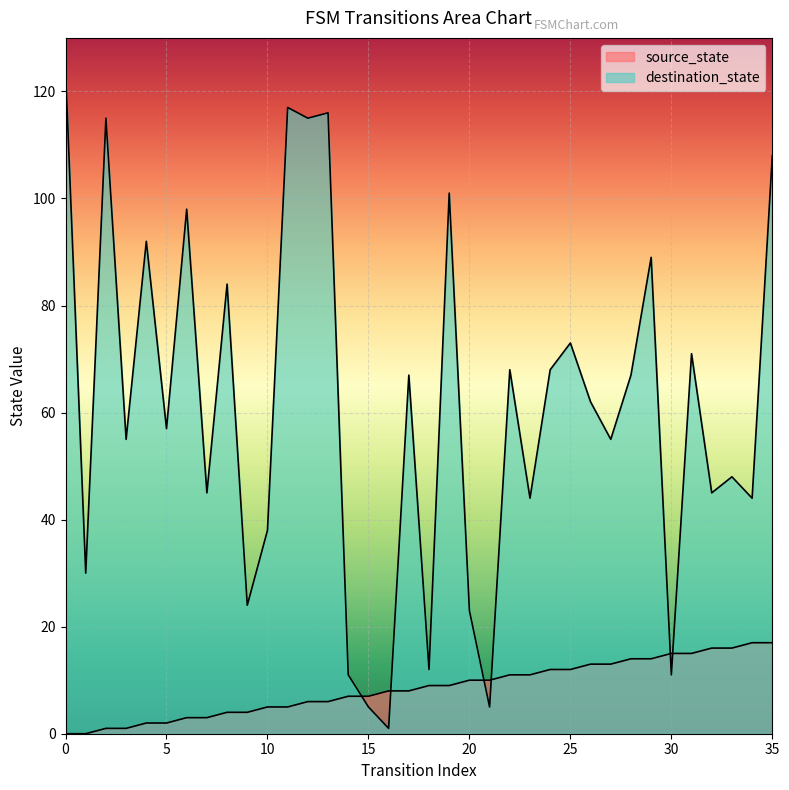

In destination_state, how many points are lower than both neighbors (excluding endpoints)?

14